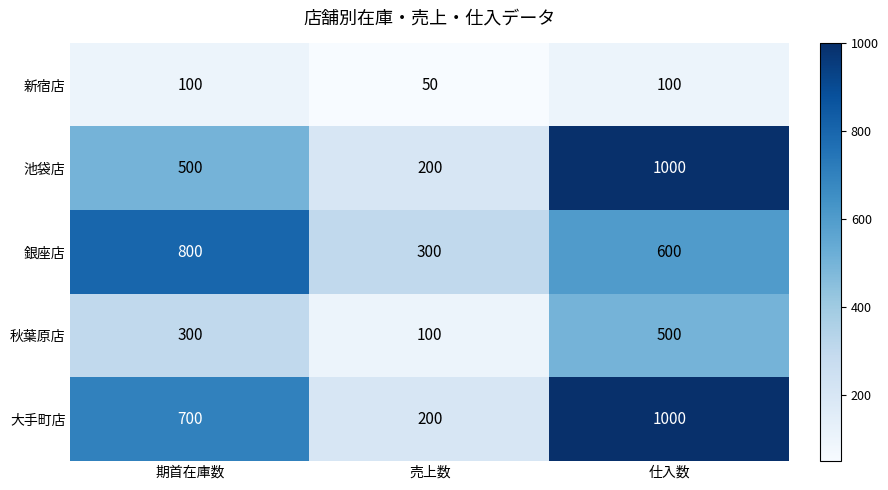

At which category is the sum across all series the highest?

仕入数